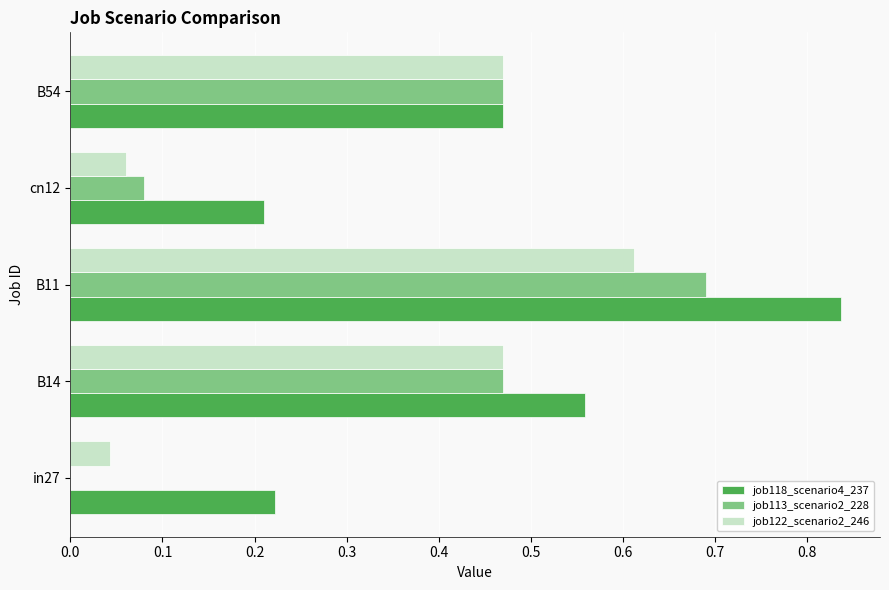

The job122_scenario2_246 series shows 0.0 at in27. True or false?

True